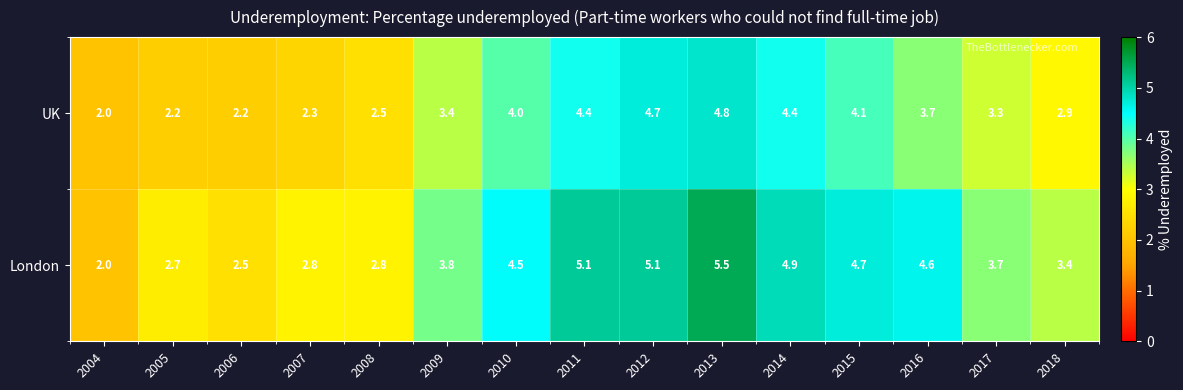

What is the difference between the second highest and second lowest values in the London series?

2.6